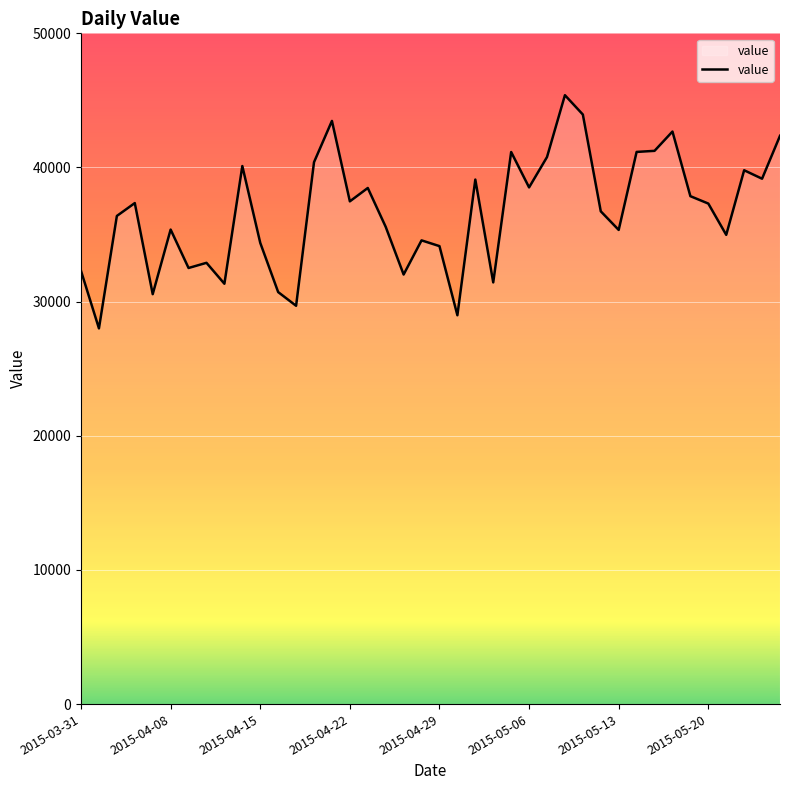

What is the maximum value shown in the chart?

45389